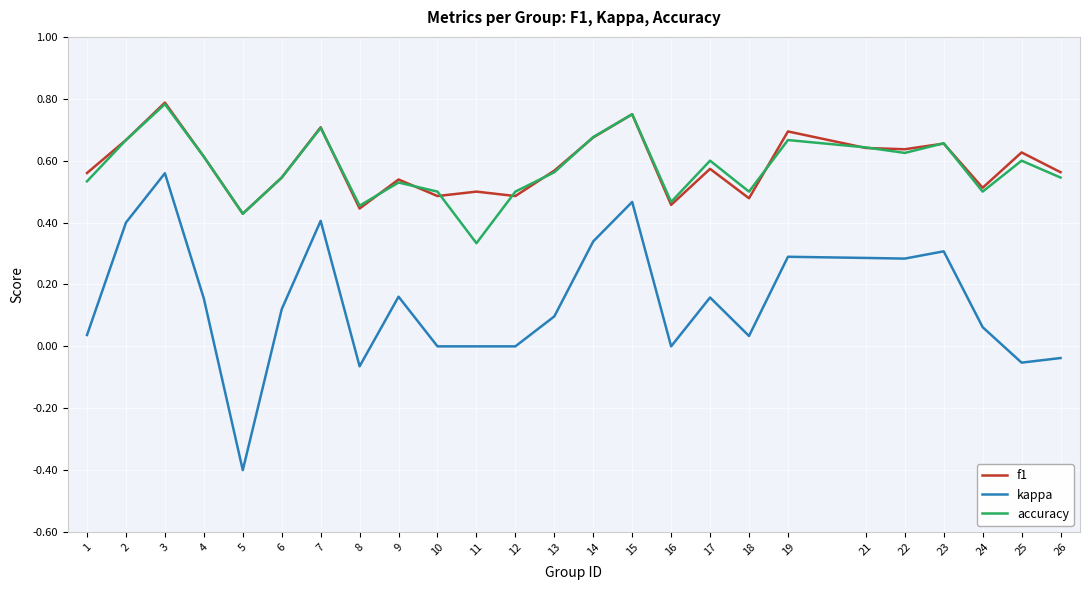

At 26, list the series in order from largest to smallest.

f1, accuracy, kappa